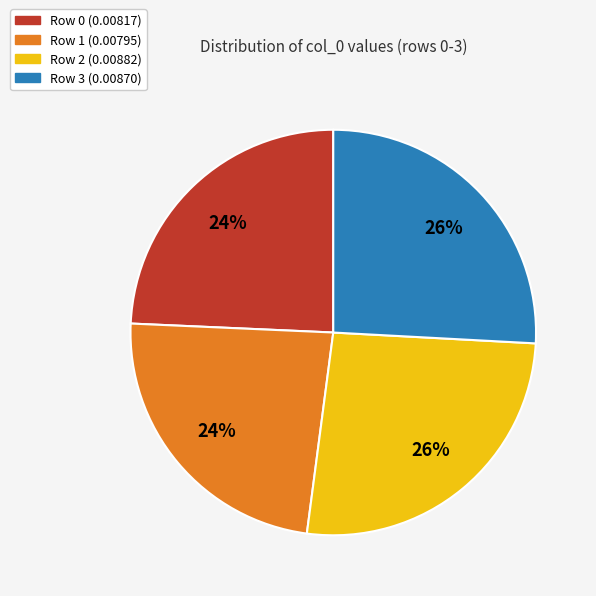

Is there a majority slice in this chart?

No